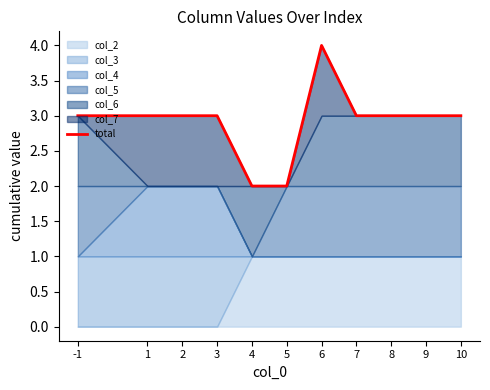

Does the chart have visible grid lines?

No